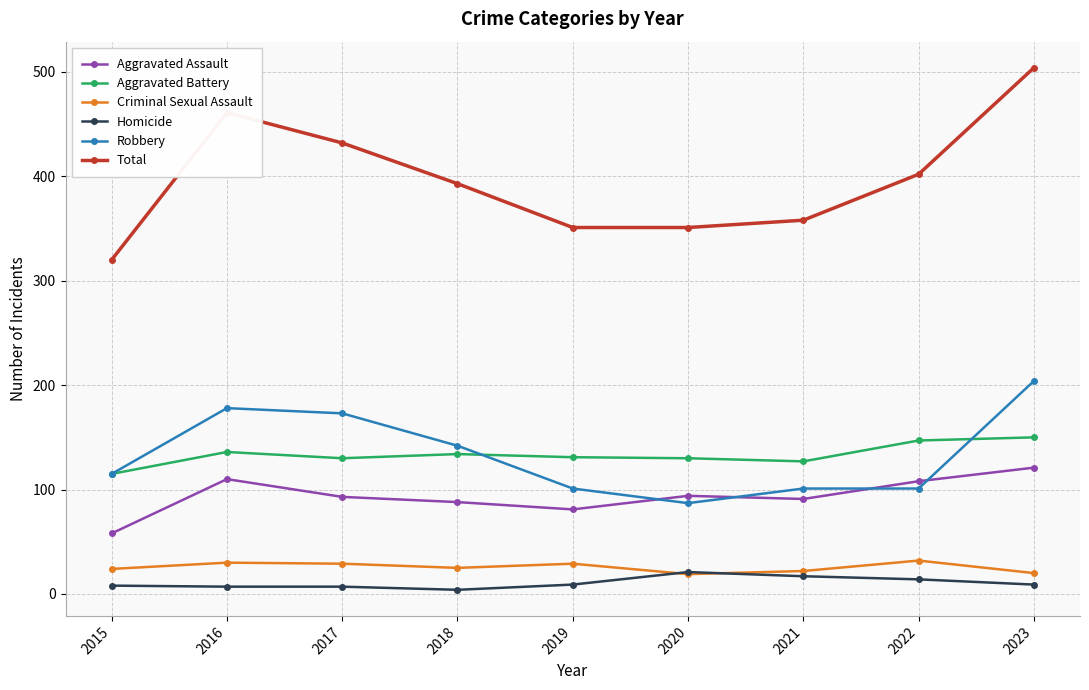

True or false: Total has more than 1 points higher than both neighbors.

False